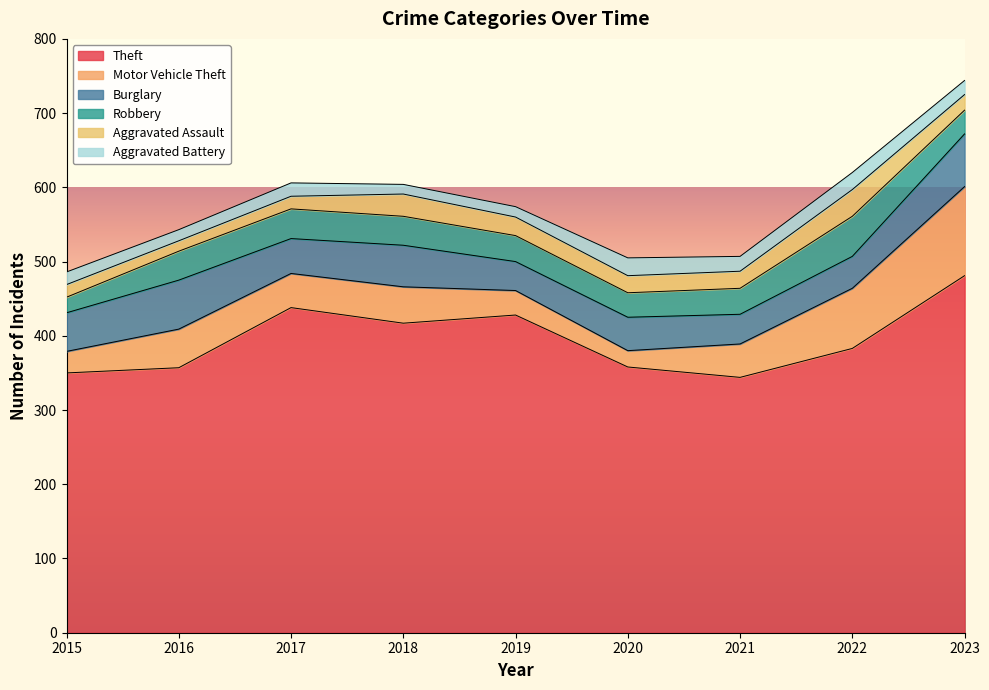

How many values in the Burglary series are below 47?

4